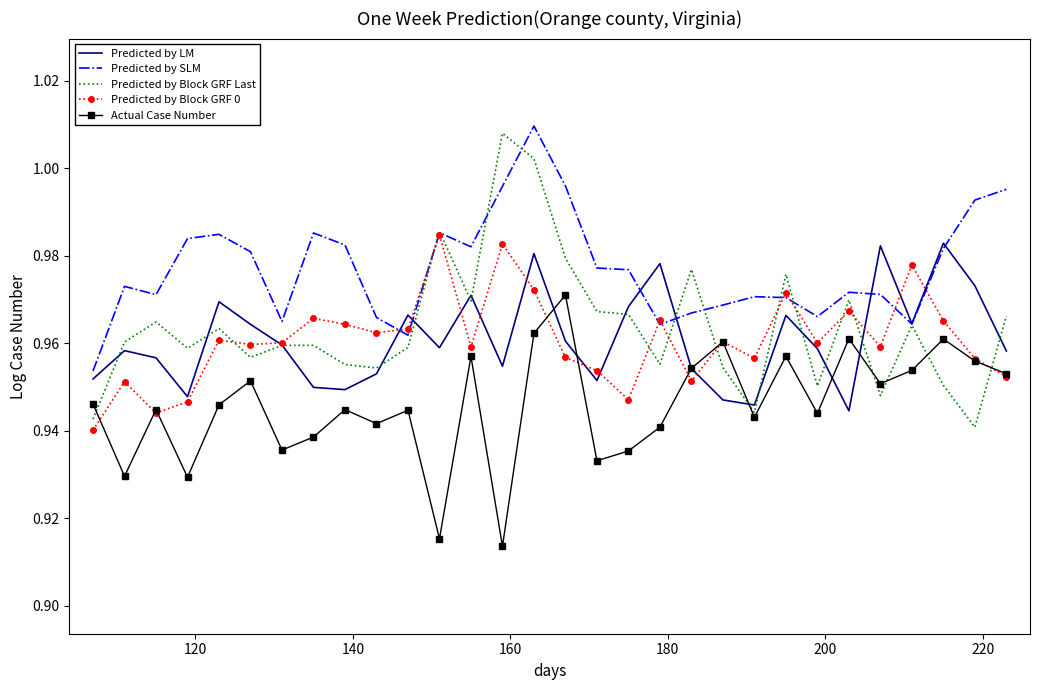

Which series has the largest range (max minus min)?

Predicted by Block GRF Last